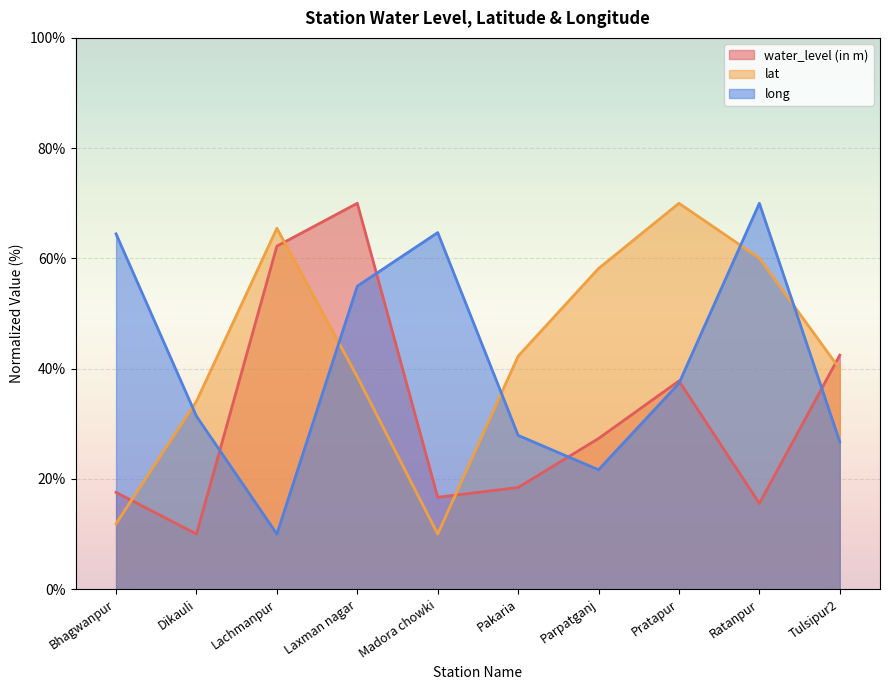

In lat, how many points are higher than both neighbors (excluding endpoints)?

2